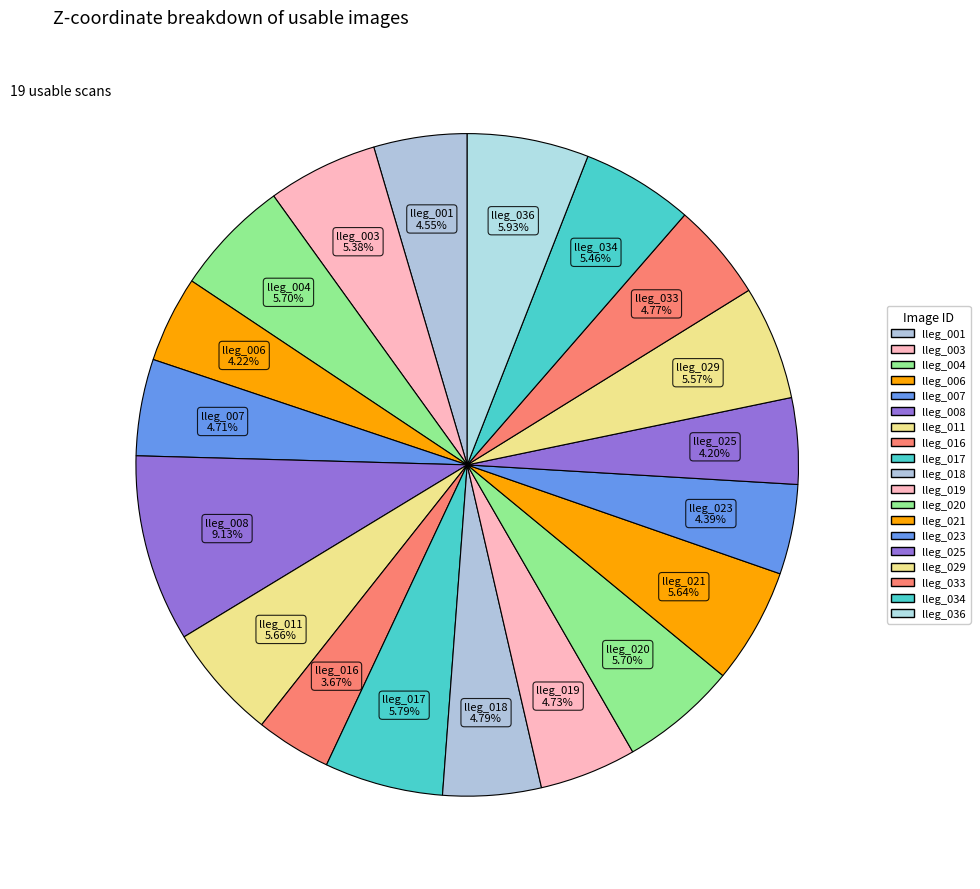

How many slices are in this pie chart?

19